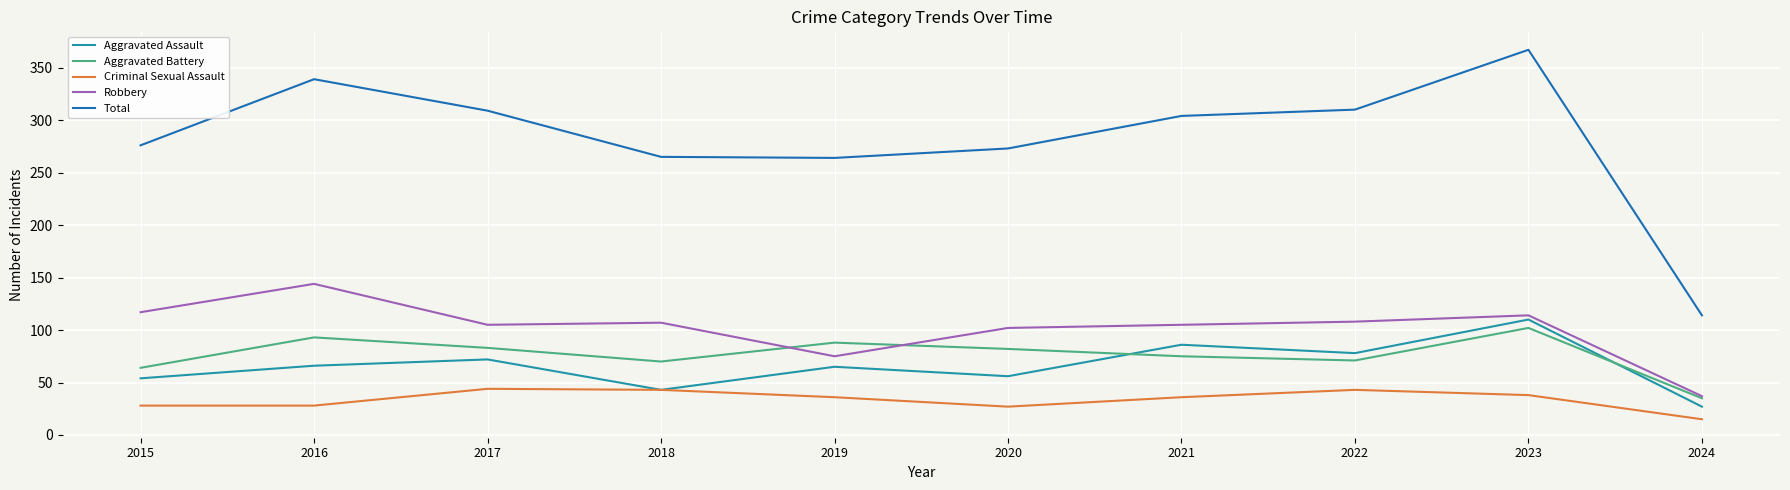

Does the chart display data point markers on the line(s)?

No